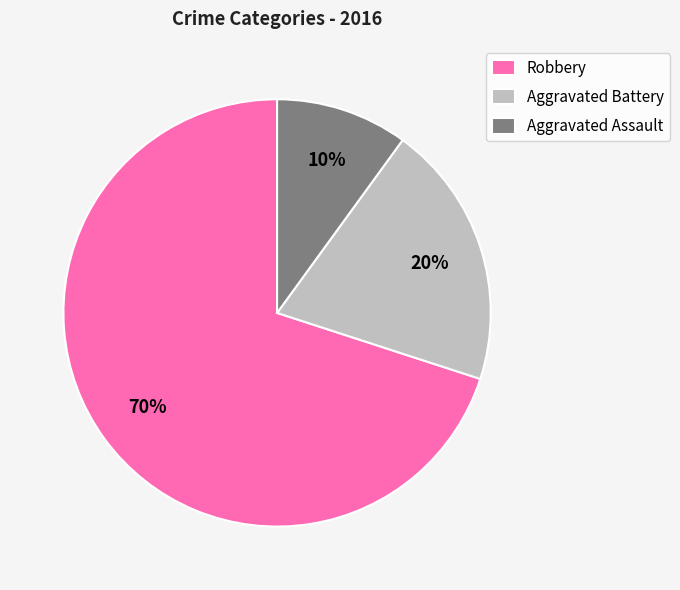

Is there a majority slice in this chart?

Yes